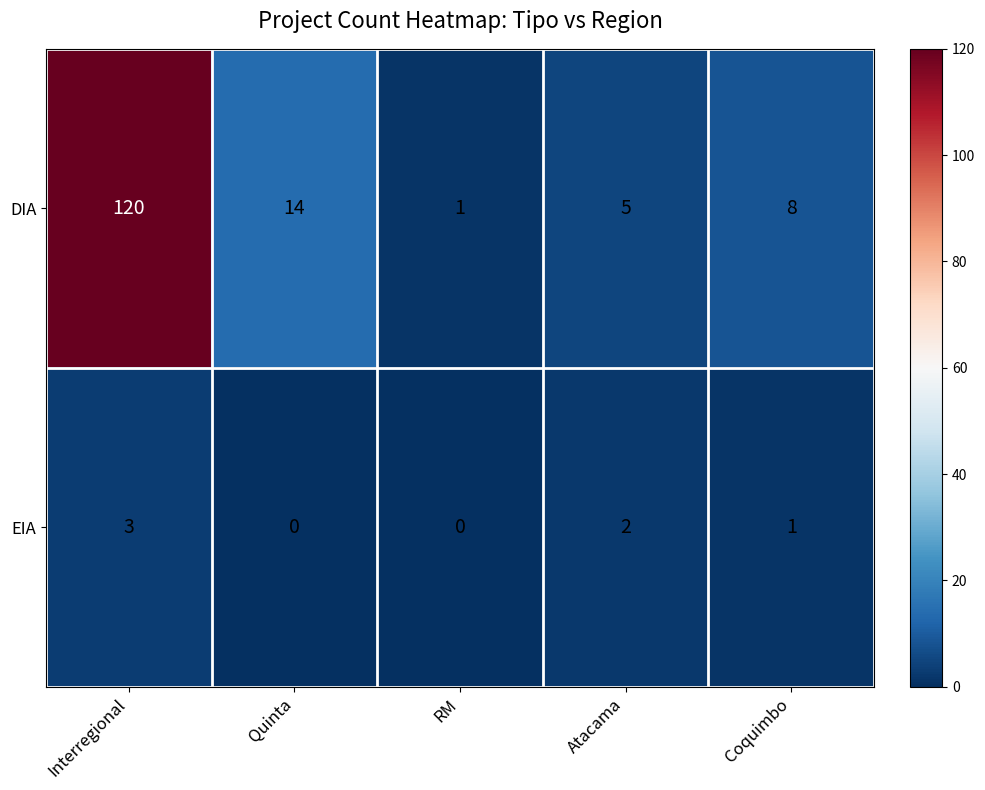

What is the average value of the DIA series?

30